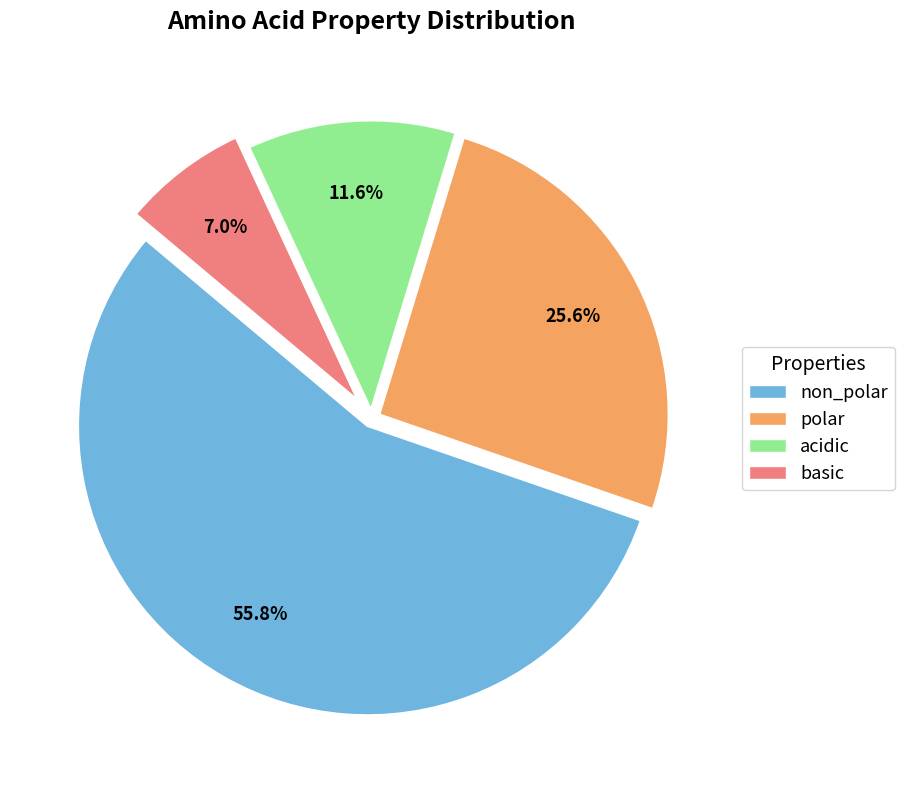

Is it true that polar is 18% of the pie?

False